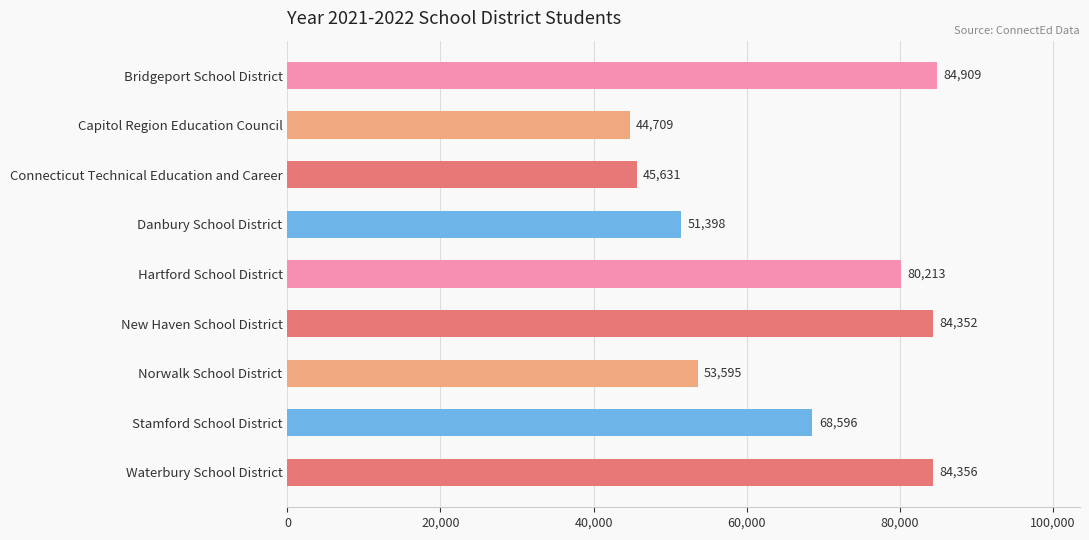

Reading top to bottom, extract all data points from this chart.

Bridgeport School District=84909	Capitol Region Education Council=44709	Connecticut Technical Education and Career=45631	Danbury School District=51398	Hartford School District=80213	New Haven School District=84352	Norwalk School District=53595	Stamford School District=68596	Waterbury School District=84356